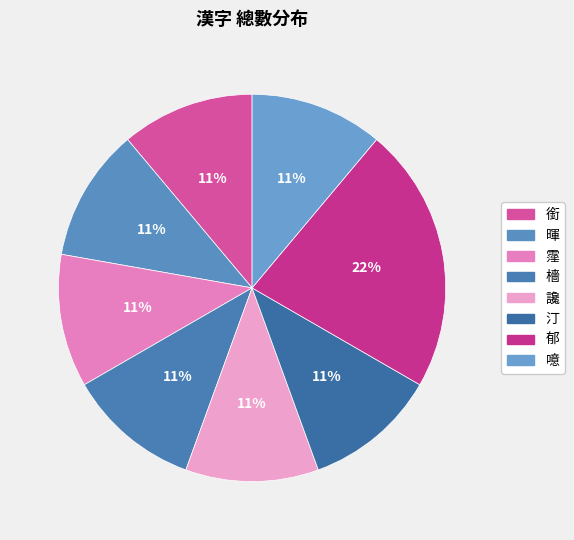

How many slices are in this pie chart?

8